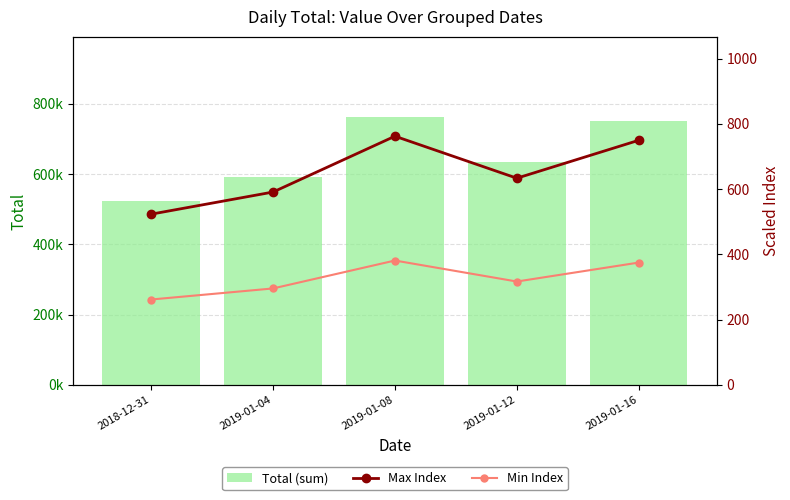

True or false: Max Index has a value of 1282.4 at 2019-01-16.

False